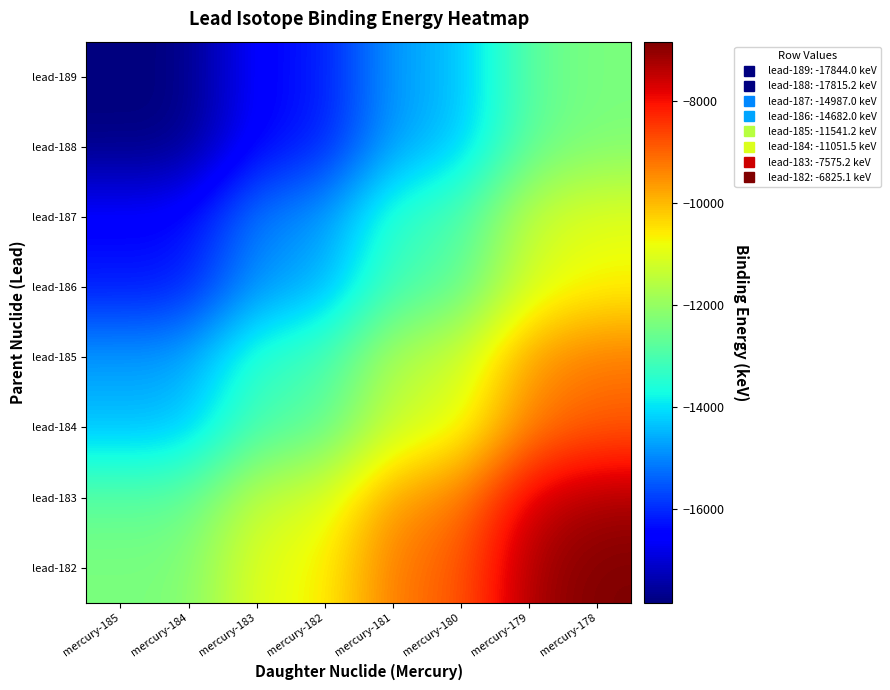

What is the difference between the highest and lowest values at mercury-182?

5509.5